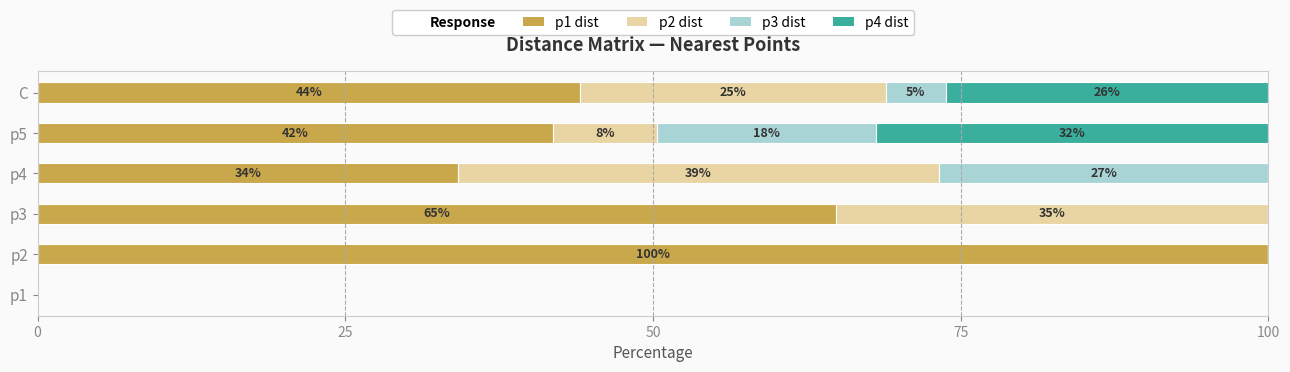

What is the sum of all p1 dist values?

285.0